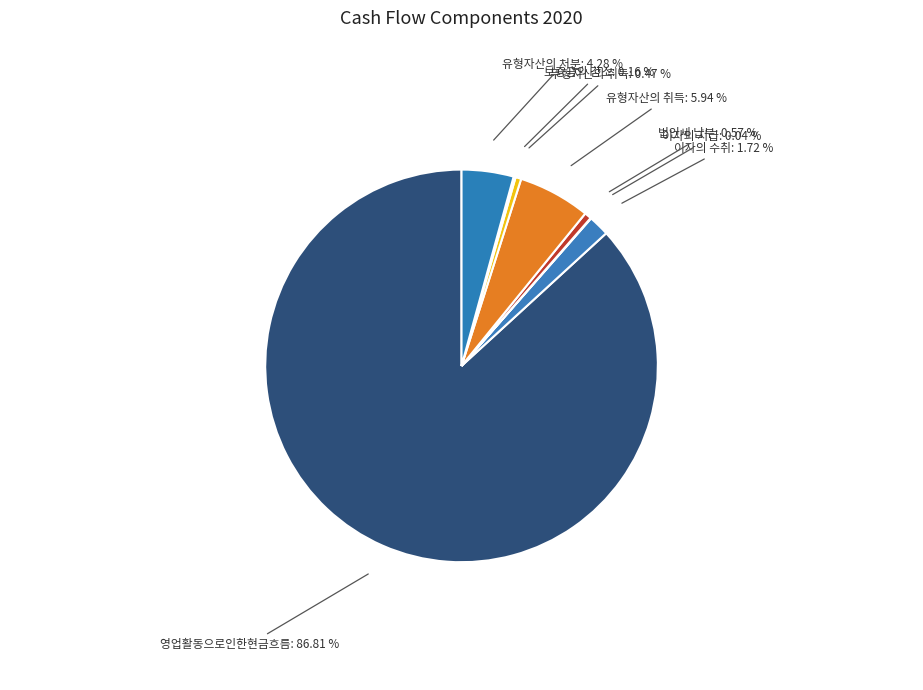

Which has a higher value, 유형자산의 취득 or 법인세 납부?

유형자산의 취득